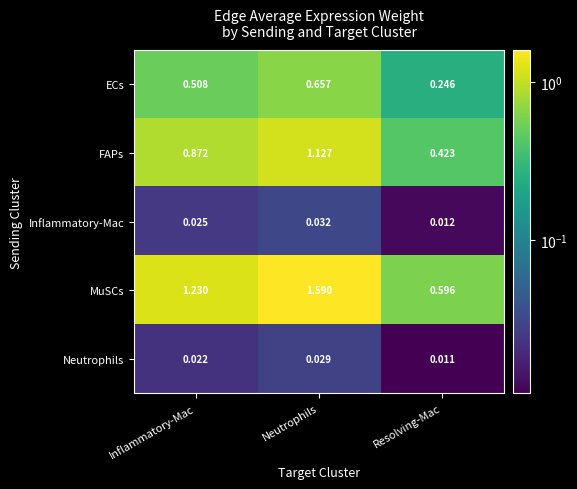

List the series in order of their peak value, lowest first.

Neutrophils, Inflammatory-Mac, ECs, FAPs, MuSCs